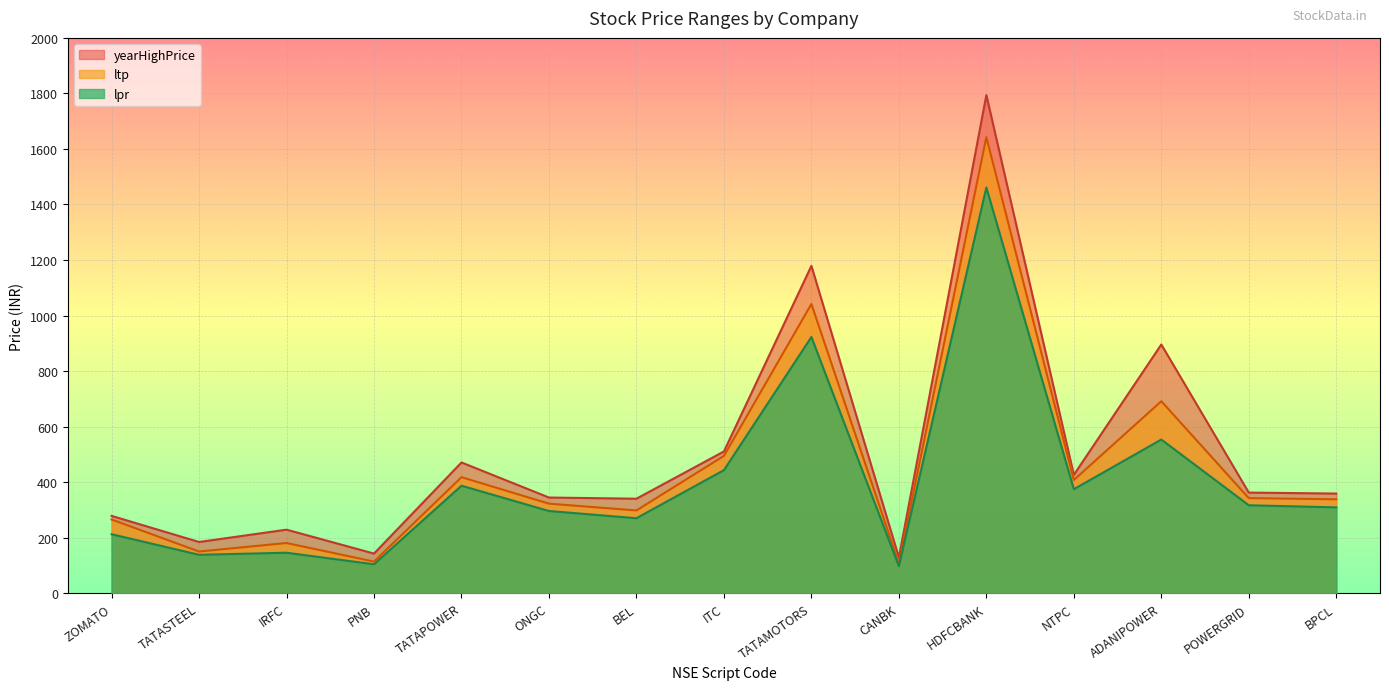

At which category does ltp reach its first local valley?

TATASTEEL